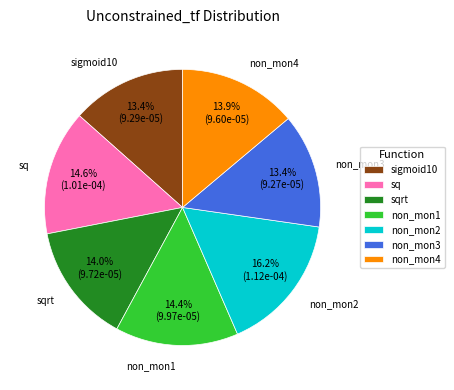

Combined, do sq and sqrt account for over 50%?

No